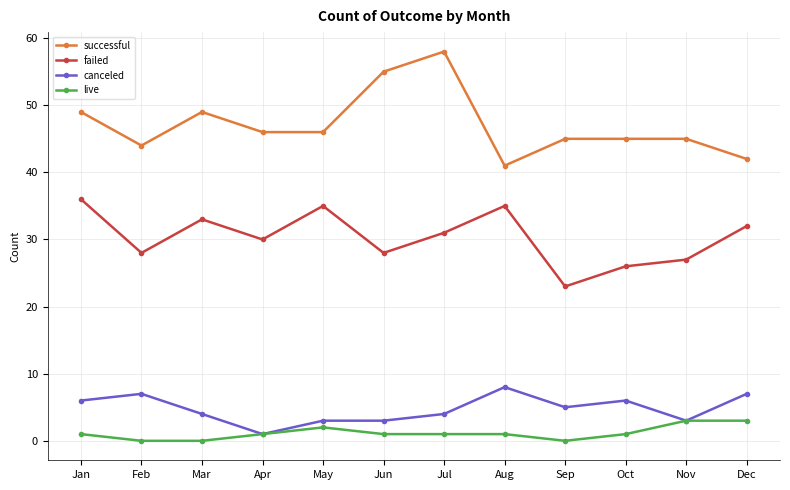

True or false: live and successful intersect in this chart.

False